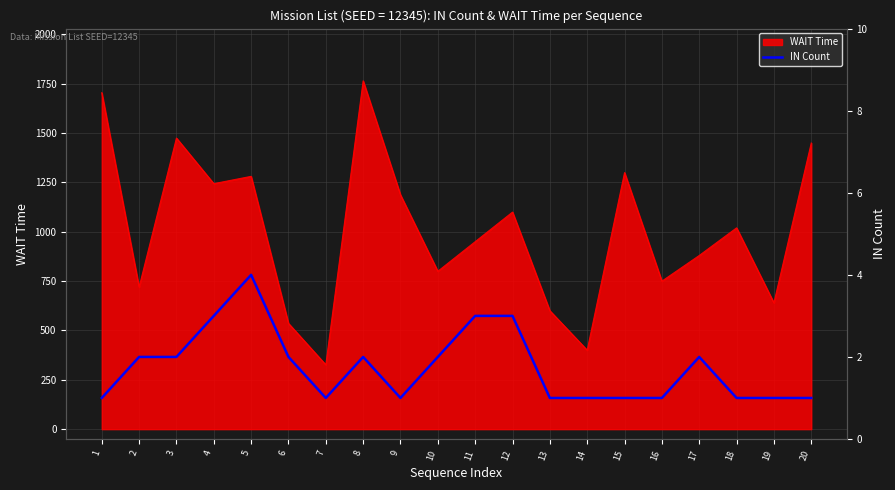

What is the minimum value for WAIT Time?

326